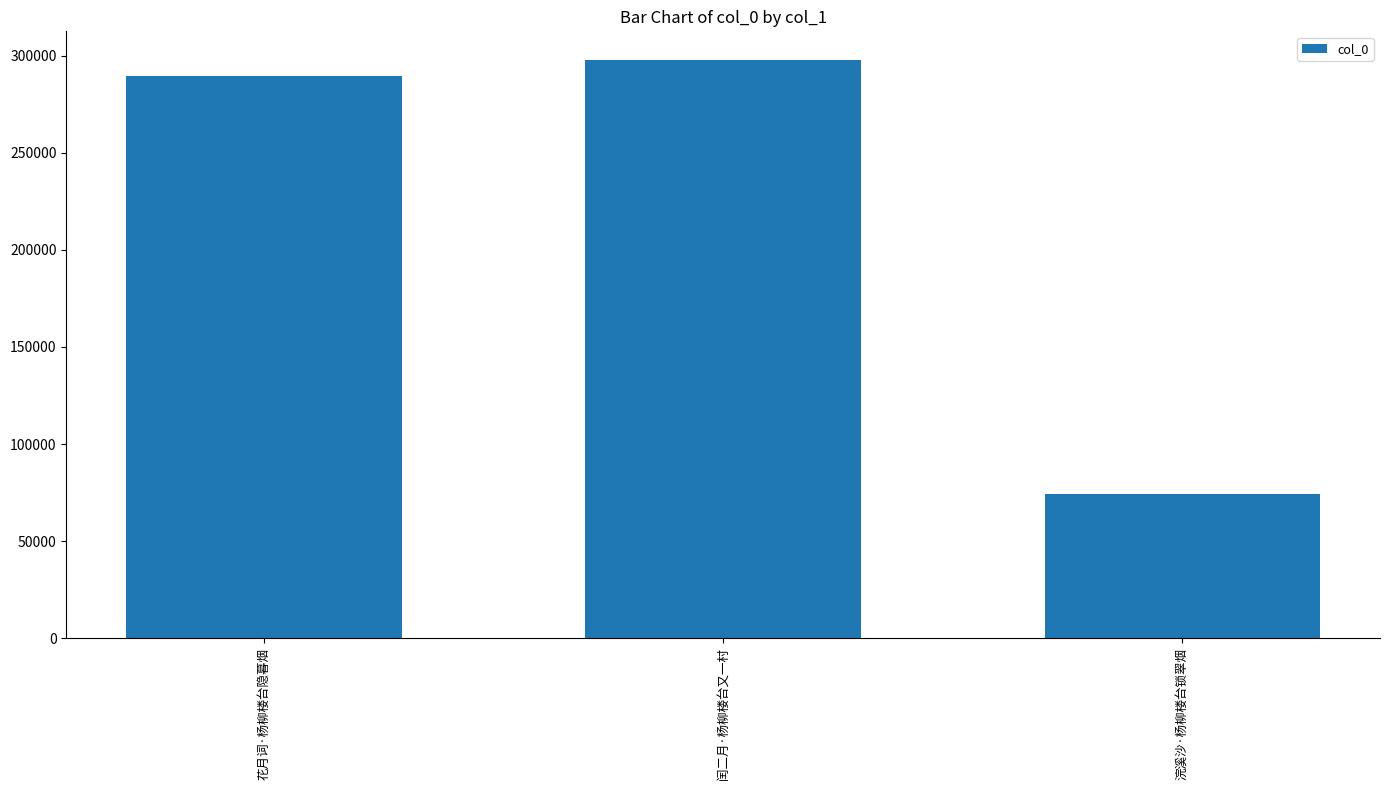

Where is the data nearest to the value 186006?

花月词·杨柳楼台隐暮烟